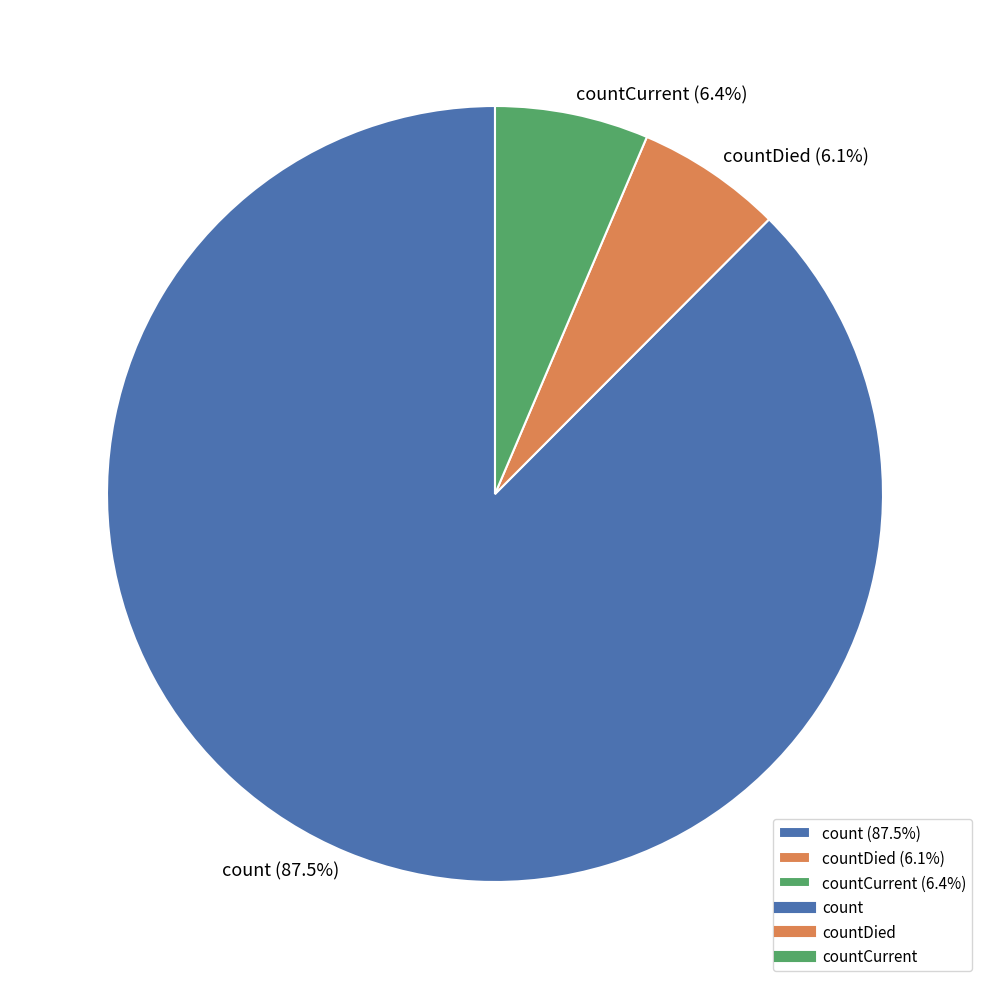

Between count (87.5%) and countDied (6.1%), which is larger?

count (87.5%)